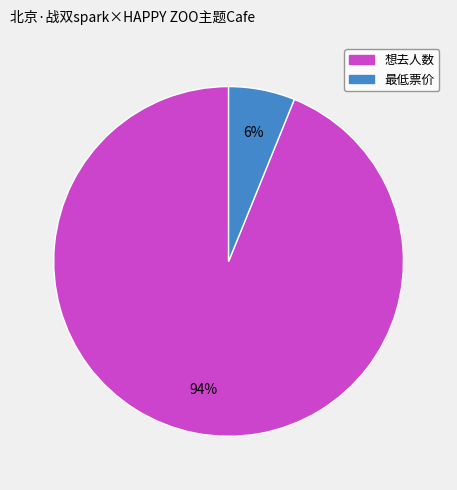

Between 想去人数 and 最低票价, which is larger?

想去人数